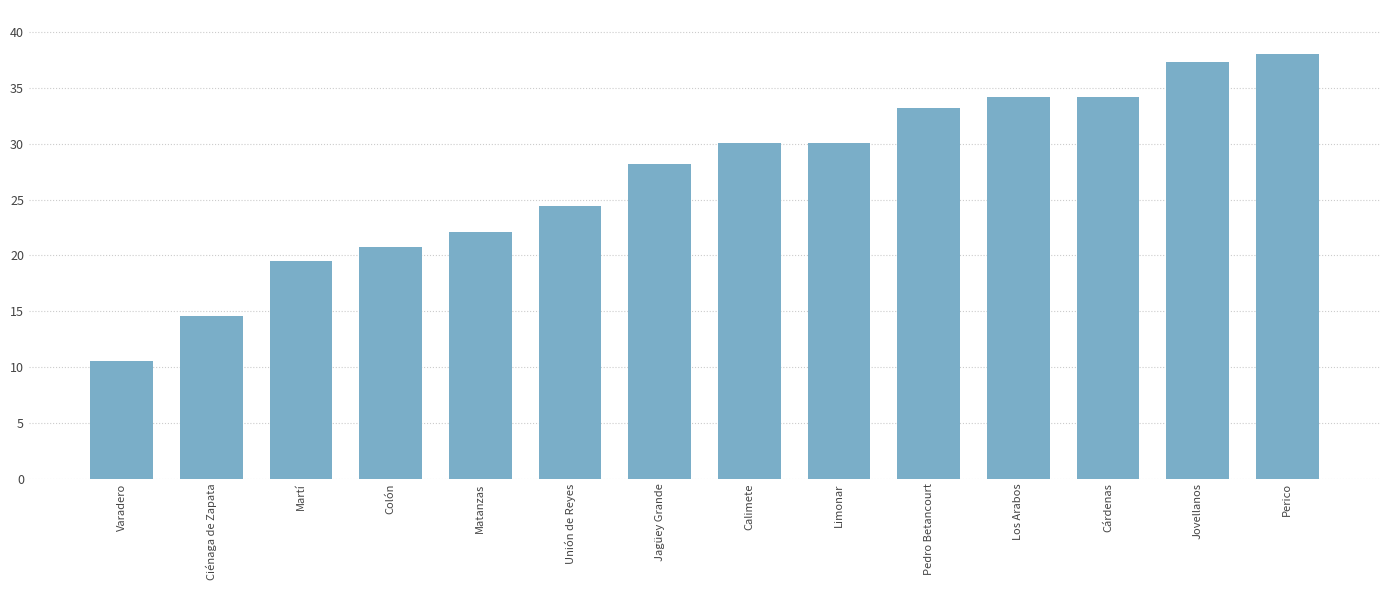

At which category does the chart reach its minimum across all series?

Varadero